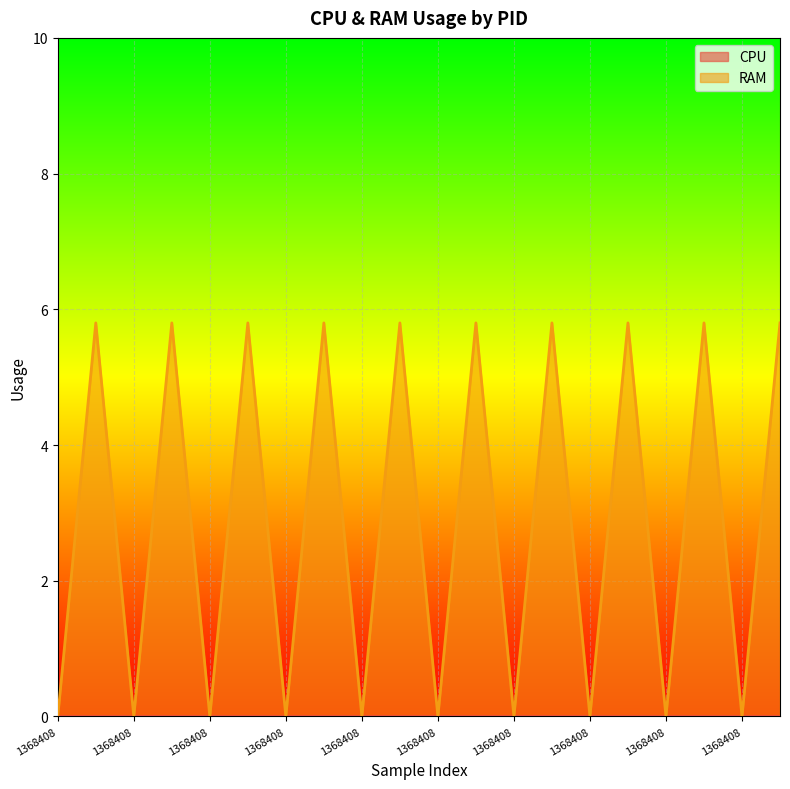

What is the label of the 9th point from the left?

1368408